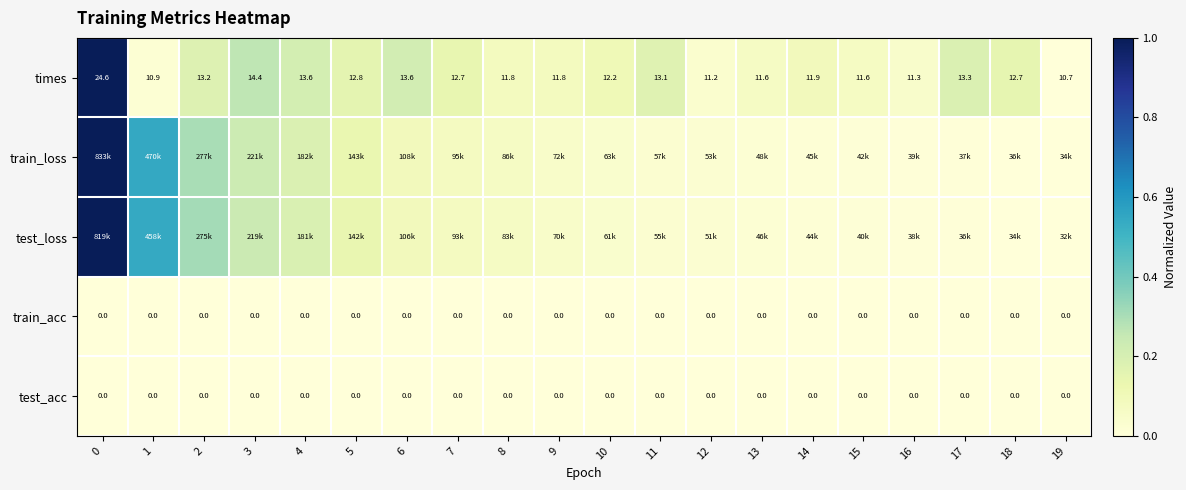

Between 0 and 16, which series saw the biggest shift?

row_1